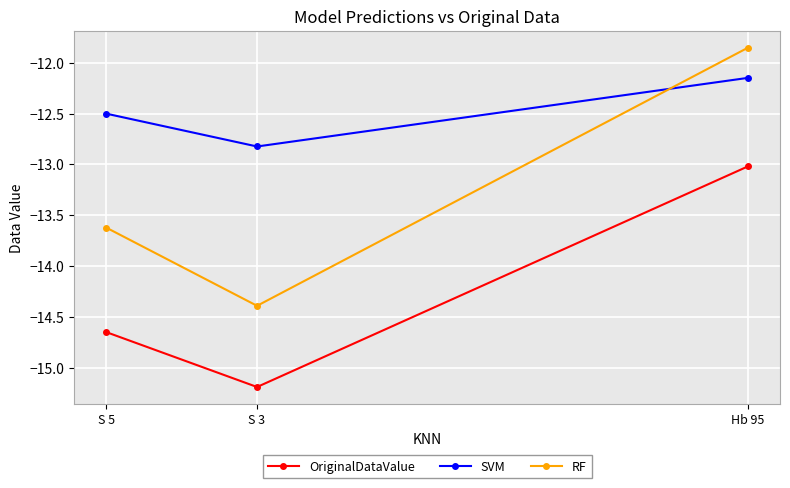

The OriginalDataValue series shows -3.7 at S 5. True or false?

False